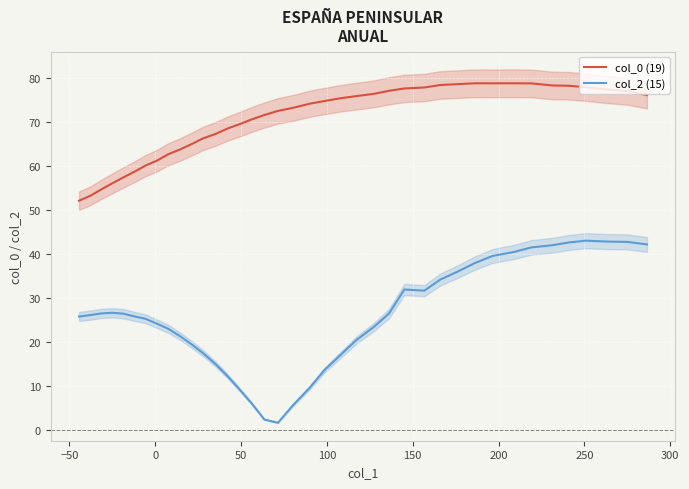

What is the average value of the col_2 (15) series?

25.7